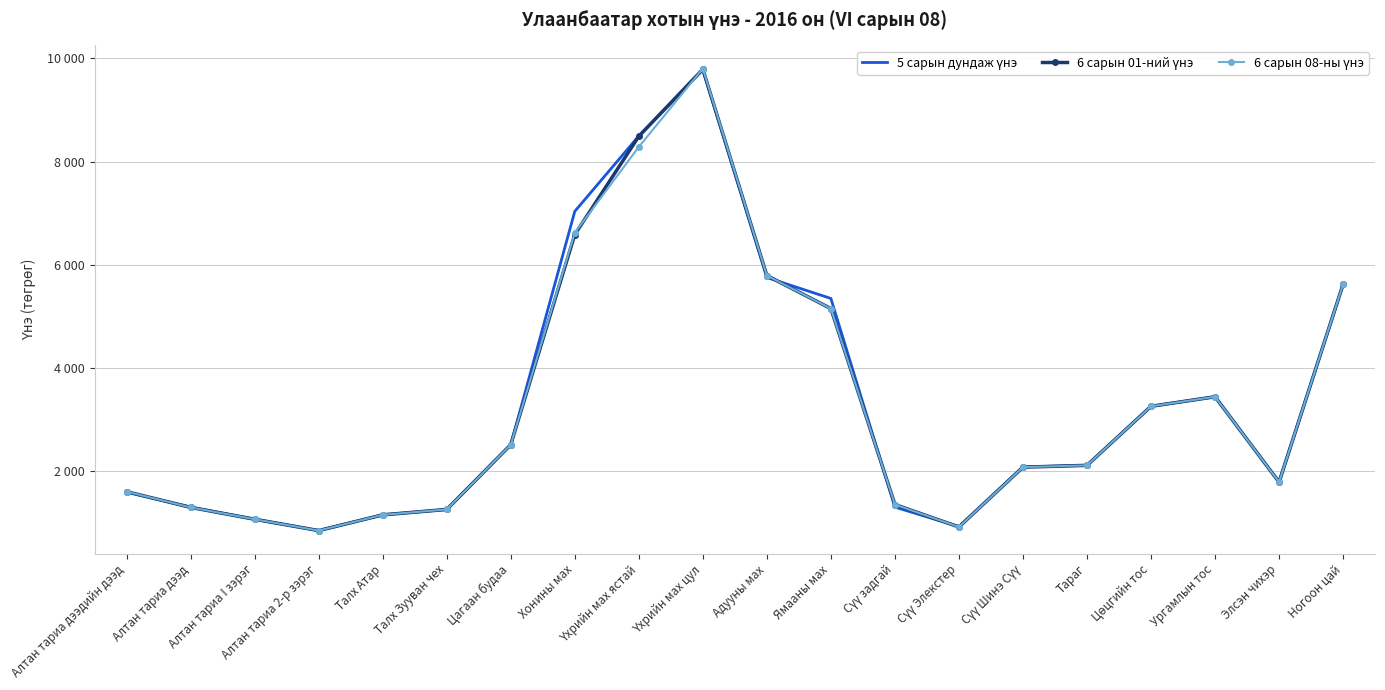

What is the sum of the 6 сарын 08-ны үнэ values at Сүү Шинэ Сүү and Адууны мах?

7865.0